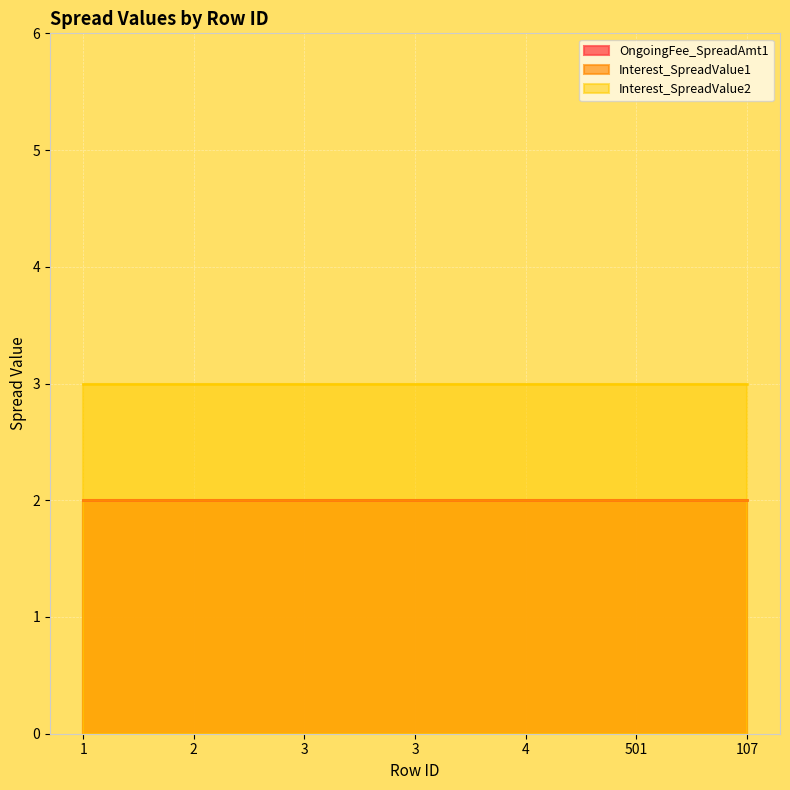

At which category is the sum across all series the highest?

1